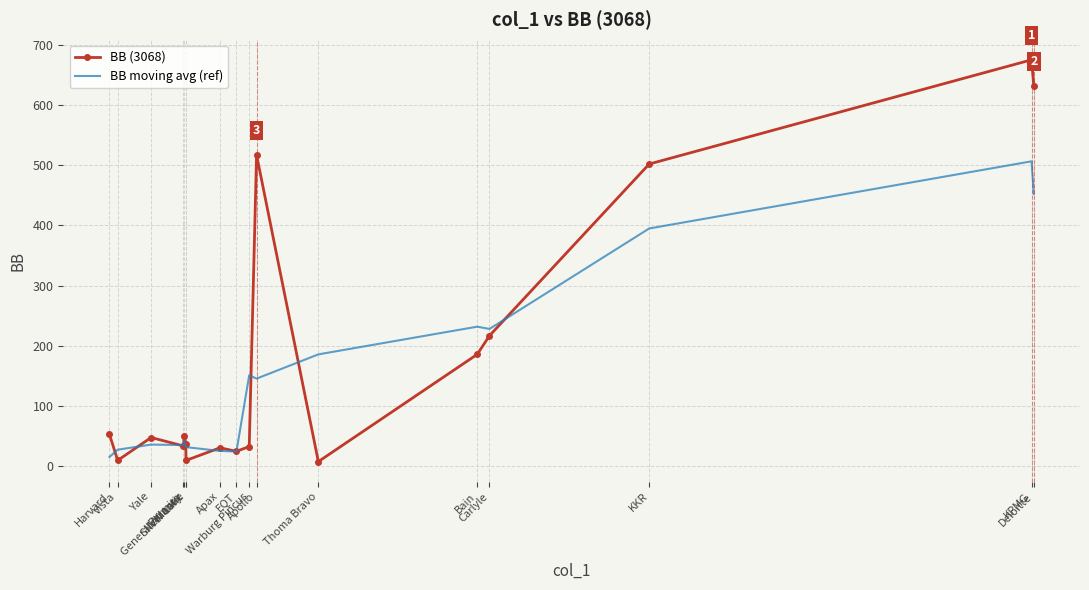

True or false: BB moving avg (ref) has a value of 15.8 at Harvard.

True